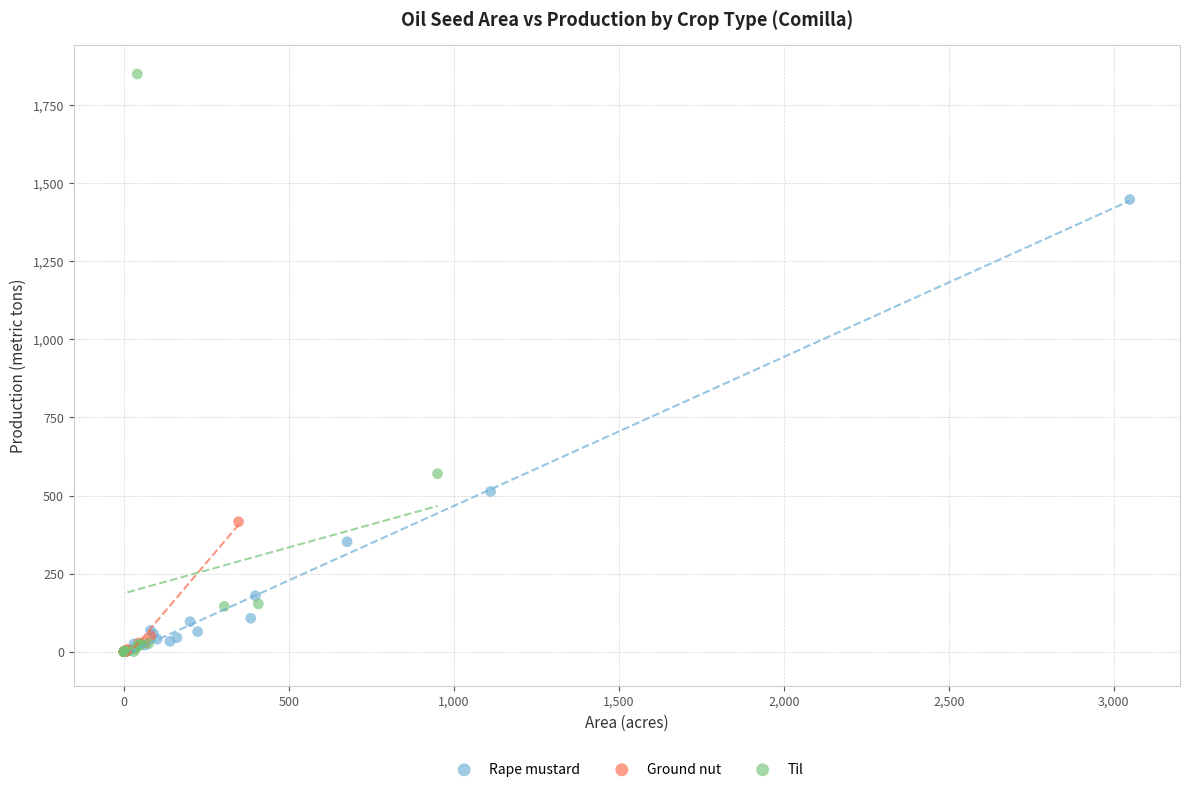

Which series has the largest Y range (max minus min)?

Til